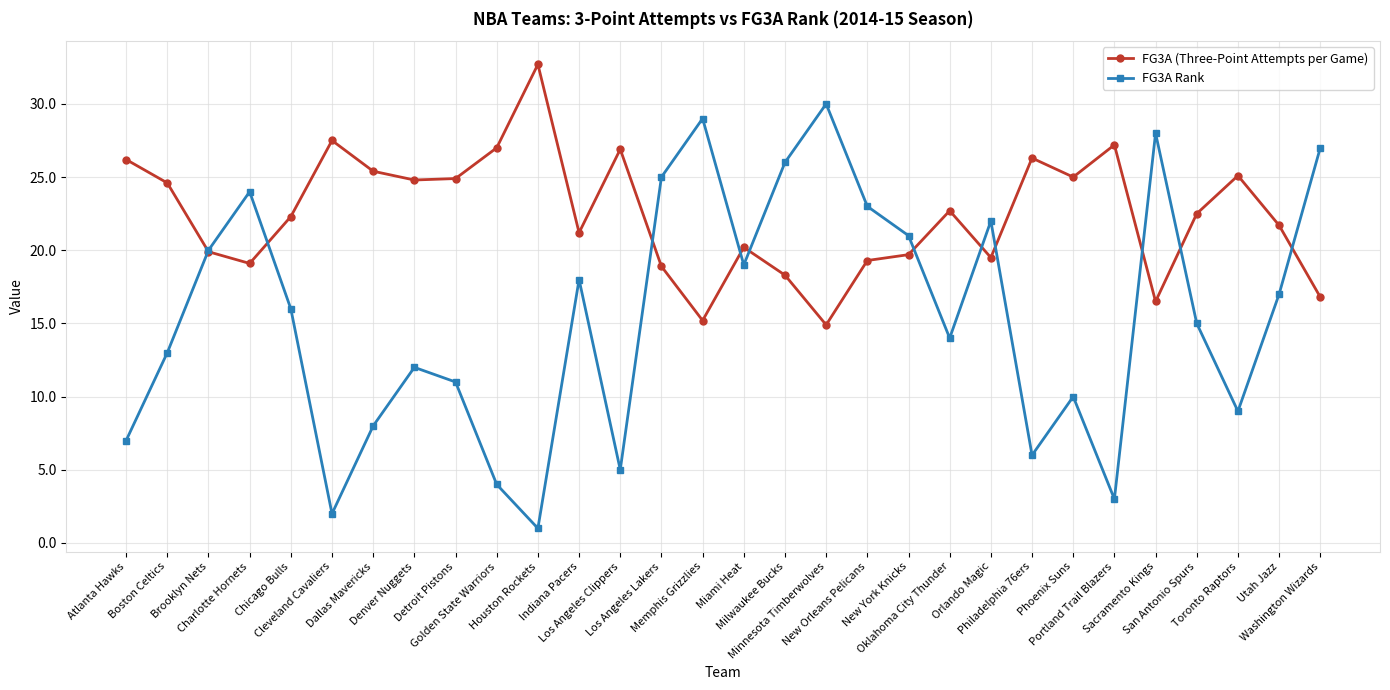

At which category does FG3A Rank reach its first local peak?

Charlotte Hornets